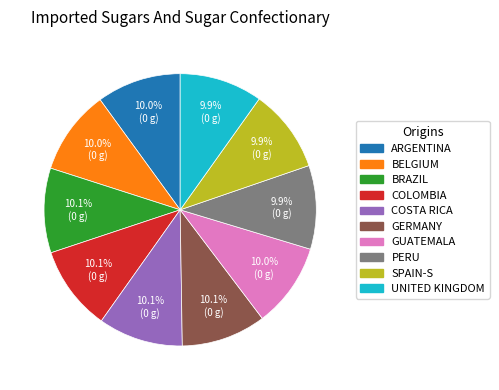

How many segments does this pie chart have?

10